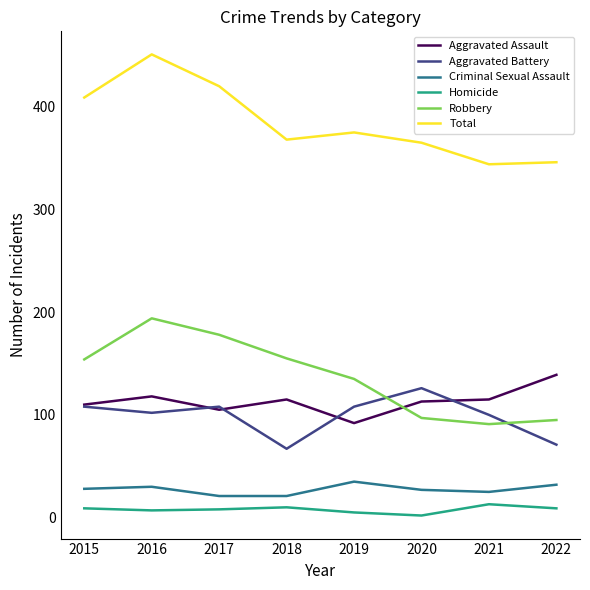

Between 2015 and 2020, which series saw the biggest shift?

Robbery